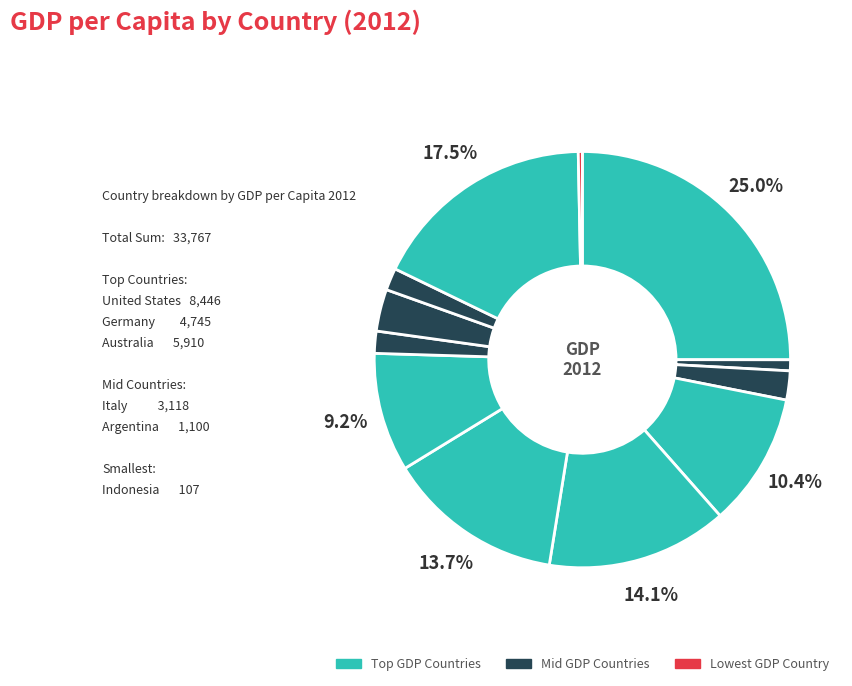

What is the smallest slice in the pie chart?

Indonesia